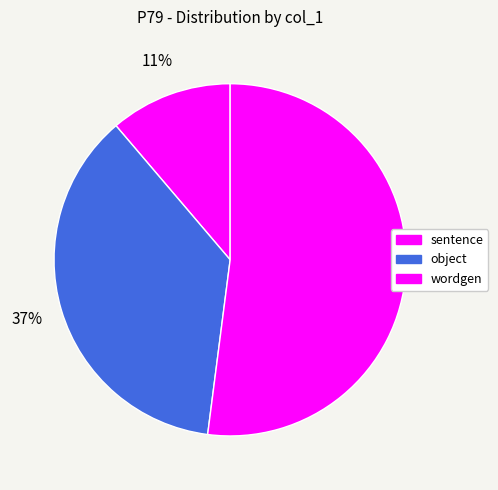

True or false: object accounts for 44% of the total.

False